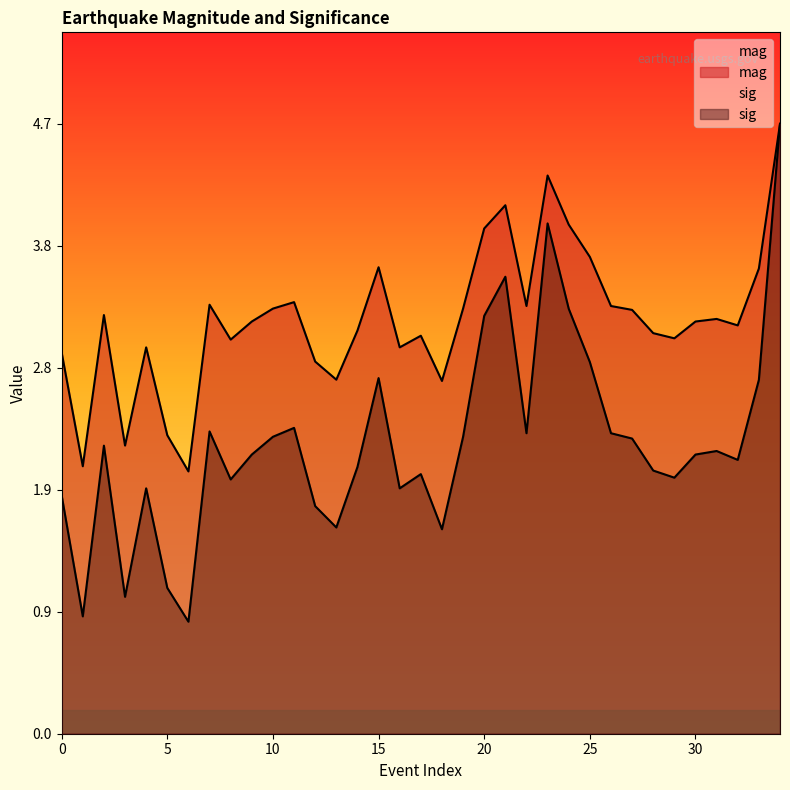

What is the value of the sig point at the 29th from the left?

2.0